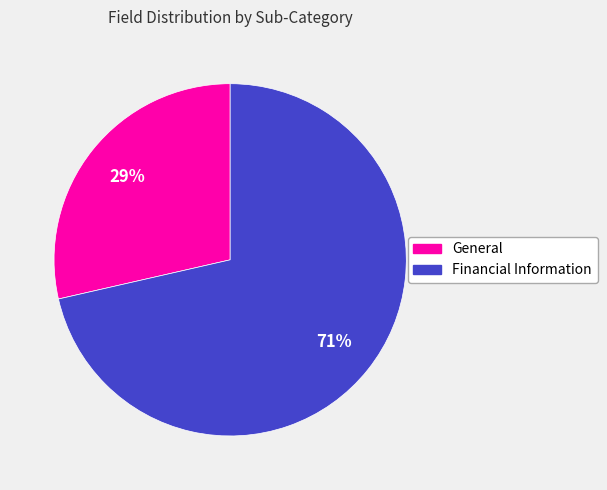

Between General and Financial Information, which is larger?

Financial Information